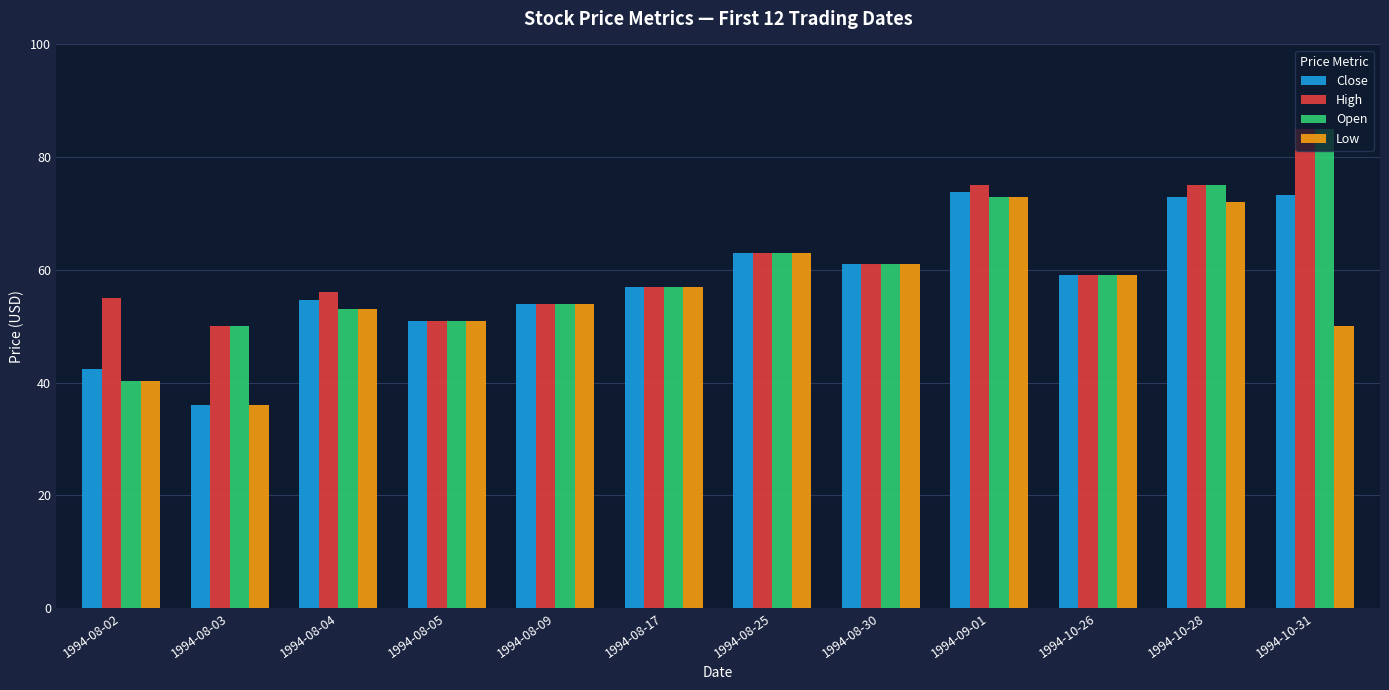

What is the total value across all series at 1994-09-01?

294.8